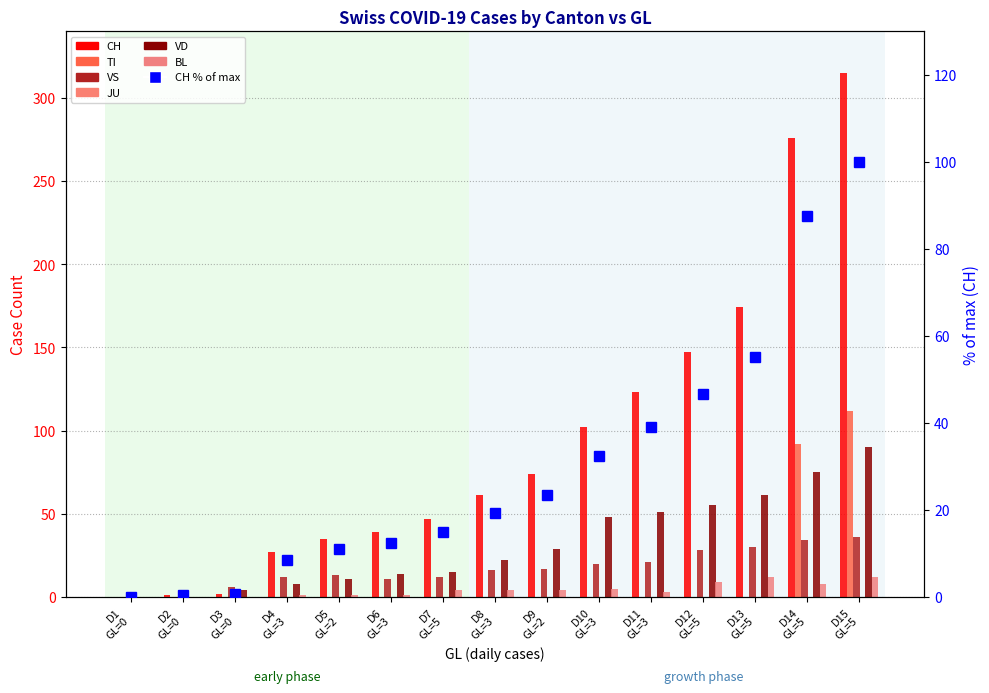

Is it true that VD equals 0 at D1 GL=0?

True